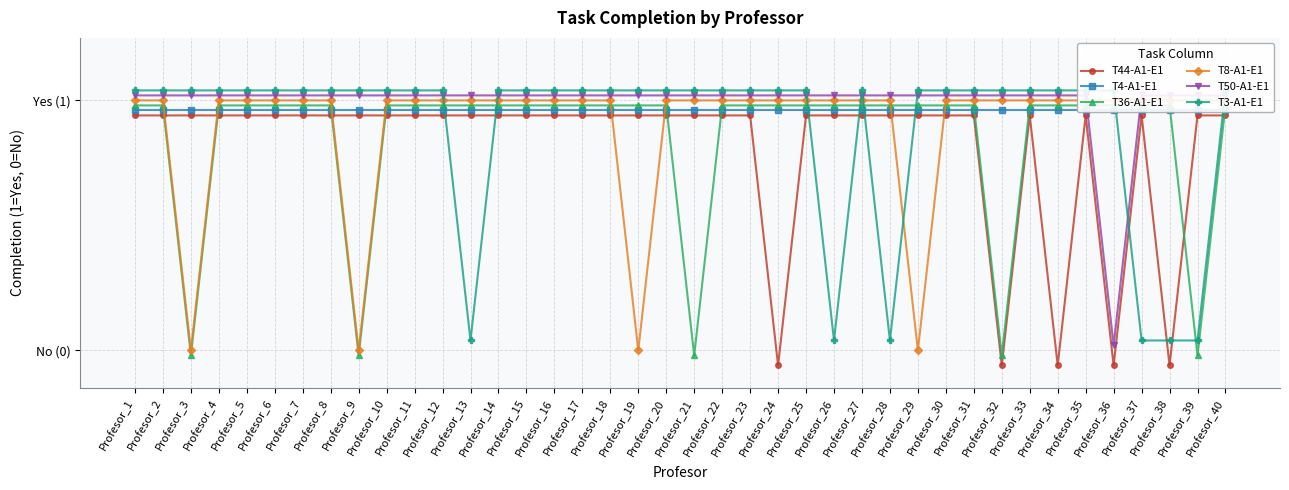

Where does the T44-A1-E1 series first go above 0?

Profesor_1